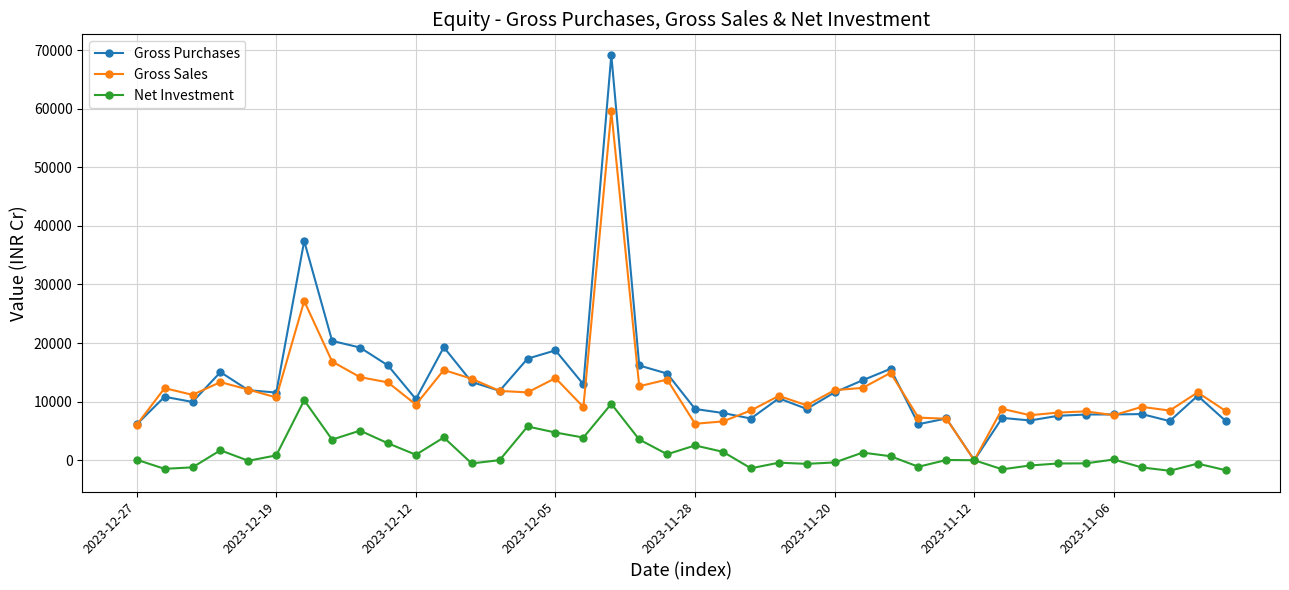

What is the value of the Gross Purchases point at the 30th from the left?

7131.2